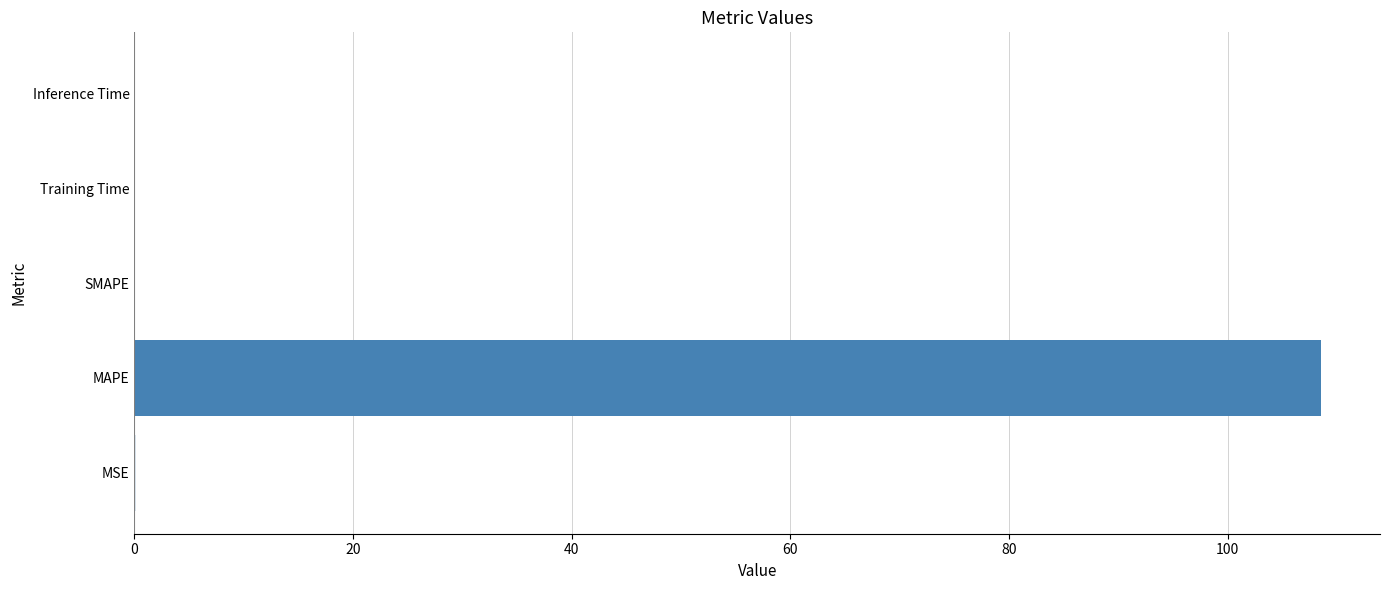

Which has a higher value, MSE or MAPE?

MAPE